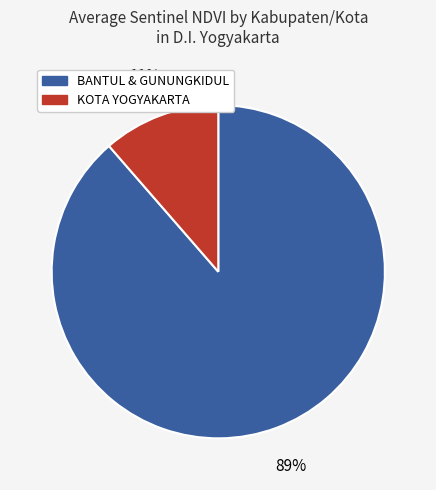

To the nearest percent, what is the average slice percentage?

50%